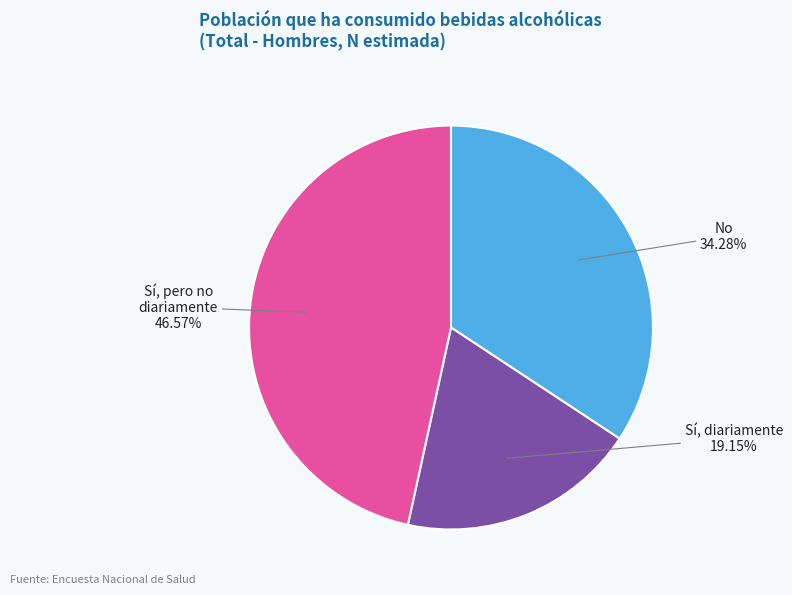

True or false: Sí, pero no diariamente accounts for 39% of the total.

False